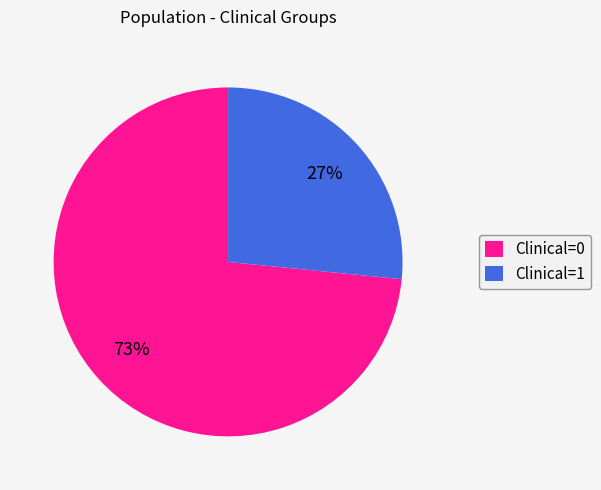

Between Clinical=1 and Clinical=0, which is larger?

Clinical=0